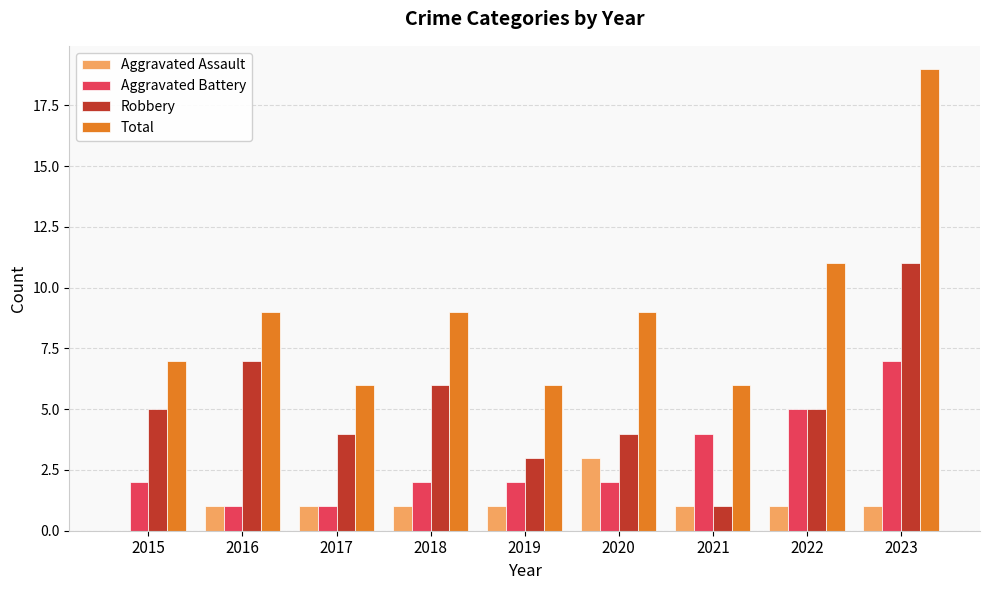

Reading right to left, what are all the values shown in this chart?

Aggravated Assault: 2023=1	2022=1	2021=1	2020=3	2019=1	2018=1	2017=1	2016=1	2015=0
Aggravated Battery: 2023=7	2022=5	2021=4	2020=2	2019=2	2018=2	2017=1	2016=1	2015=2
Robbery: 2023=11	2022=5	2021=1	2020=4	2019=3	2018=6	2017=4	2016=7	2015=5
Total: 2023=19	2022=11	2021=6	2020=9	2019=6	2018=9	2017=6	2016=9	2015=7